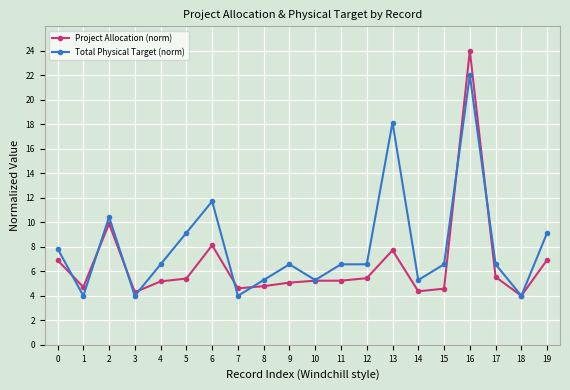

At which category does Total Physical Target (norm) reach its first local peak?

2